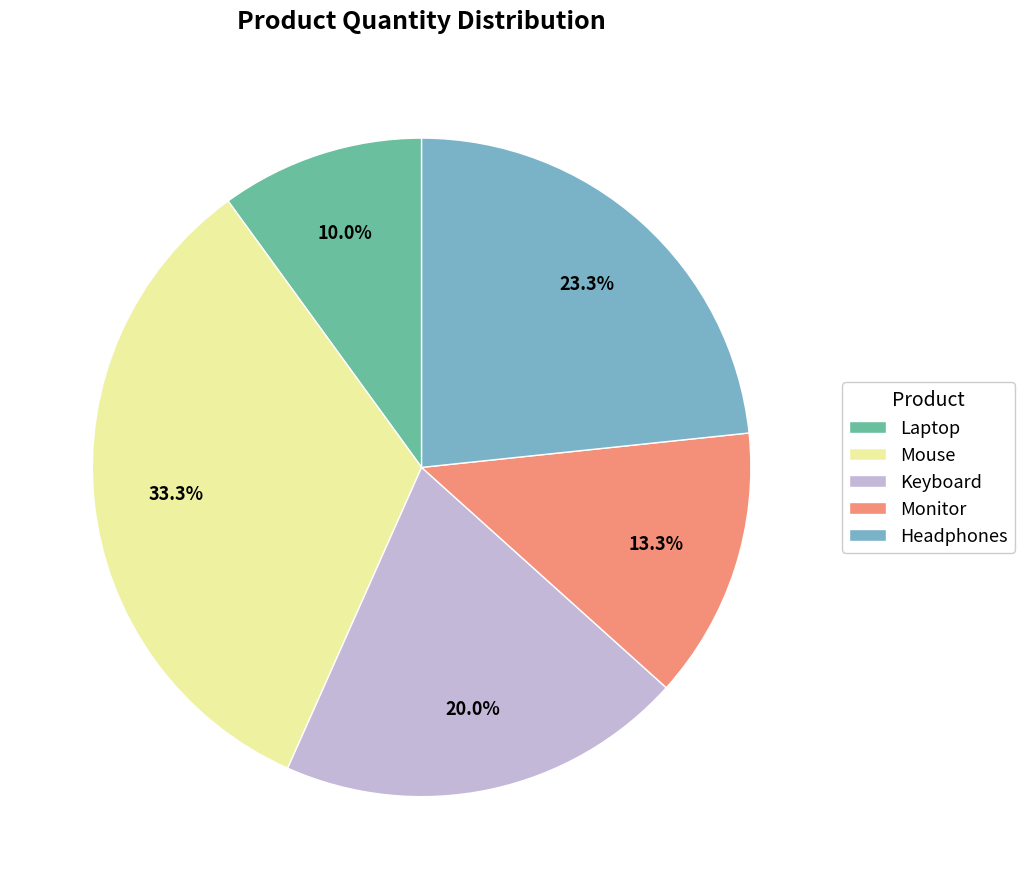

What percentage do Headphones and Keyboard together represent?

43.3%